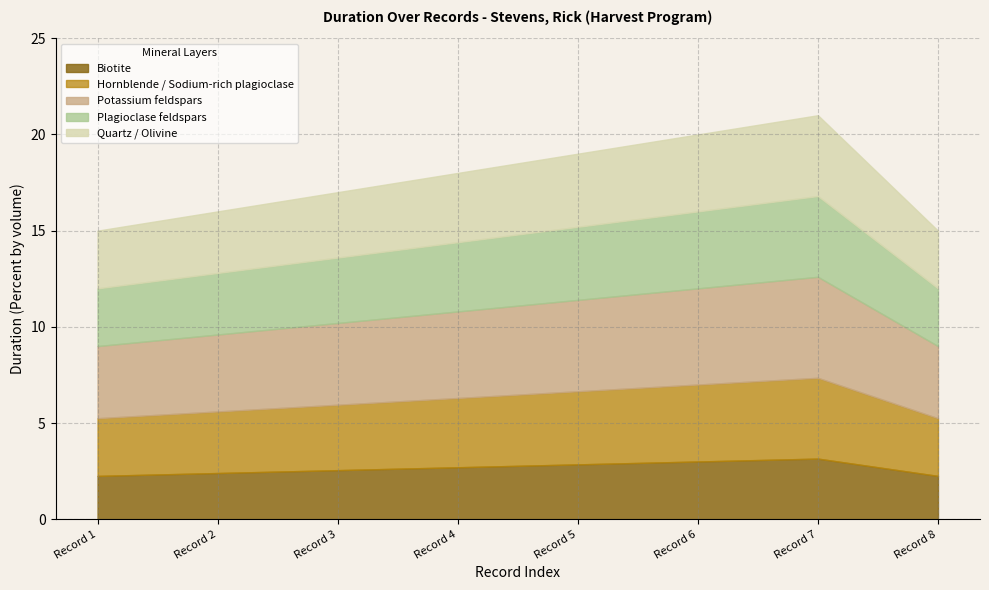

How many interior local peaks (higher than both neighbors) does the data have?

1